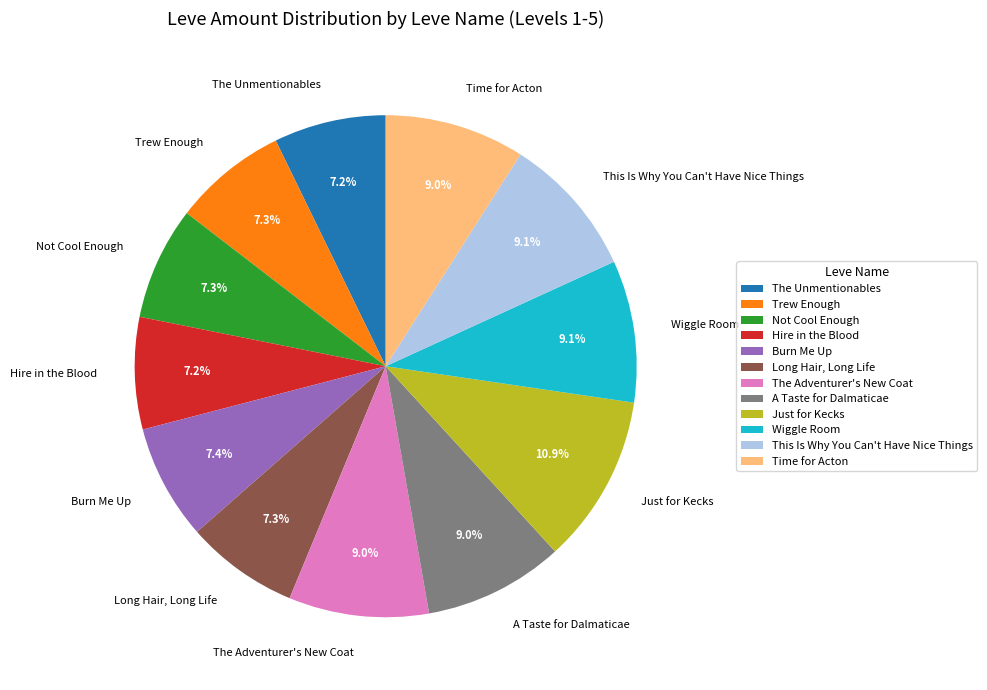

Is it true that Just for Kecks is 20% of the pie?

False